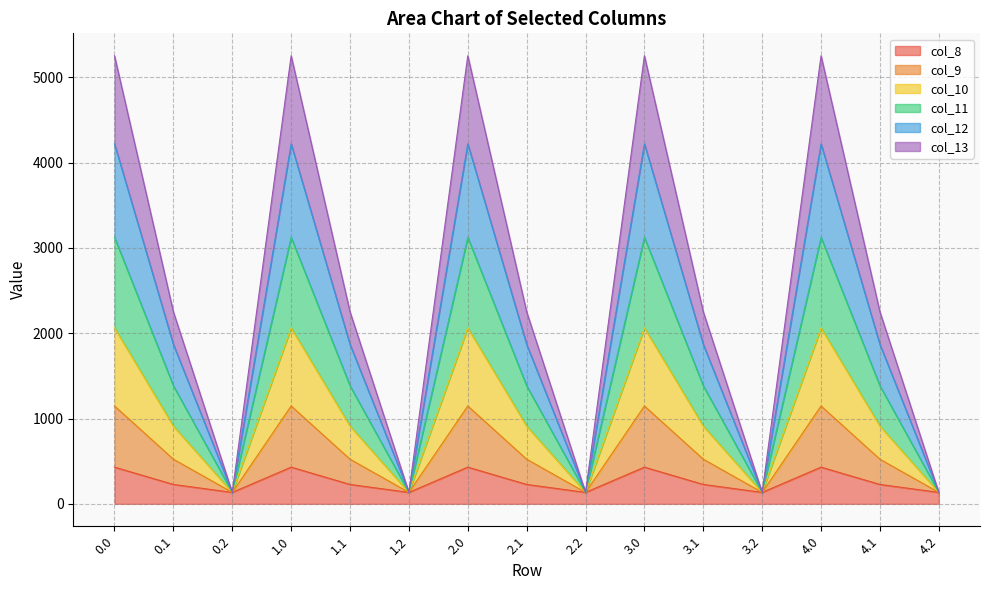

What is the total value across all series at 4.2?

134.2